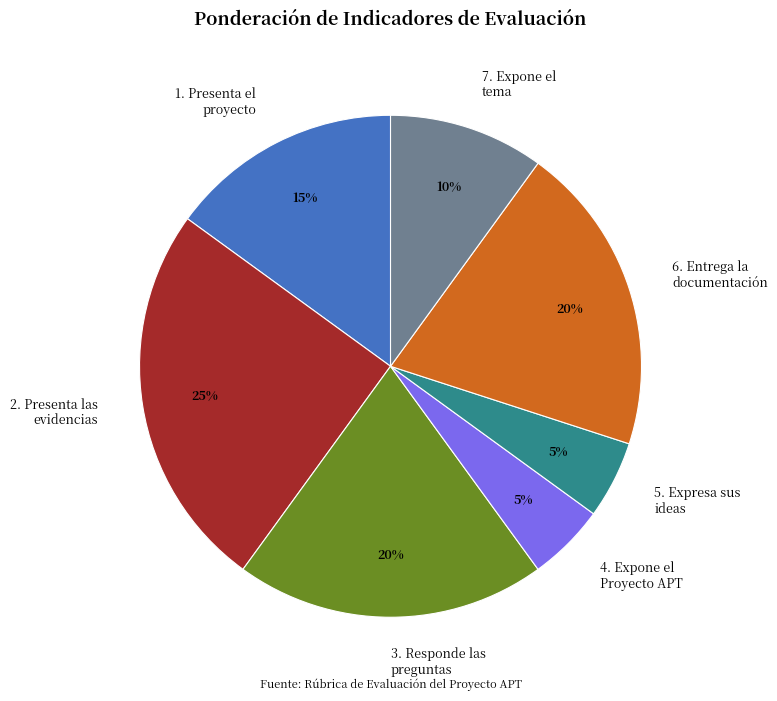

The 6. Entrega la documentación slice represents 20% of the pie. True or false?

True